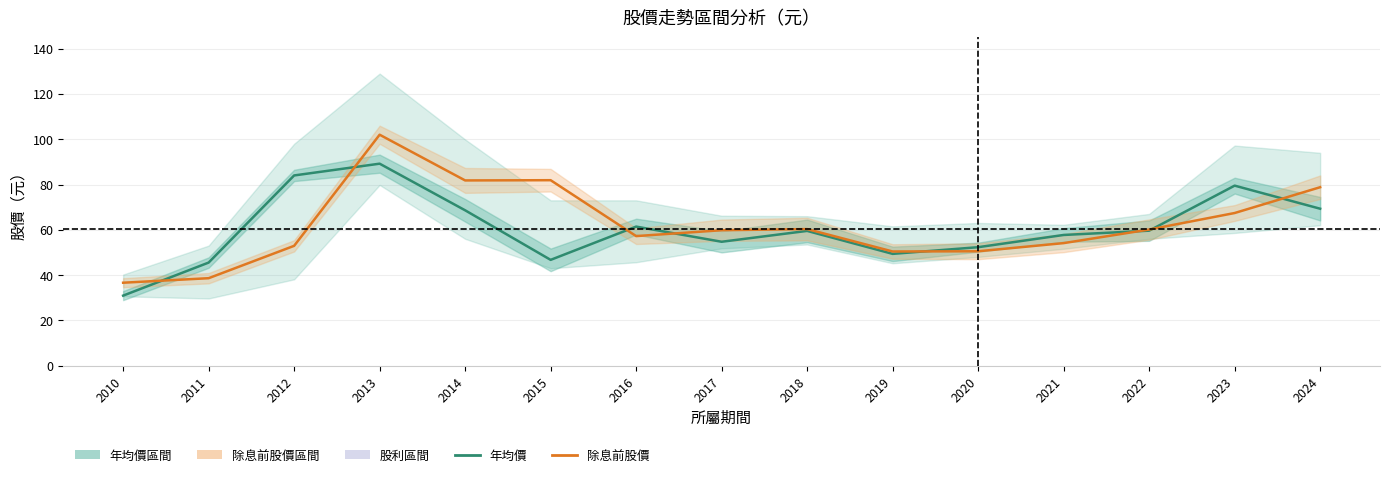

At which label is 除息前股價 closest to 69?

2023